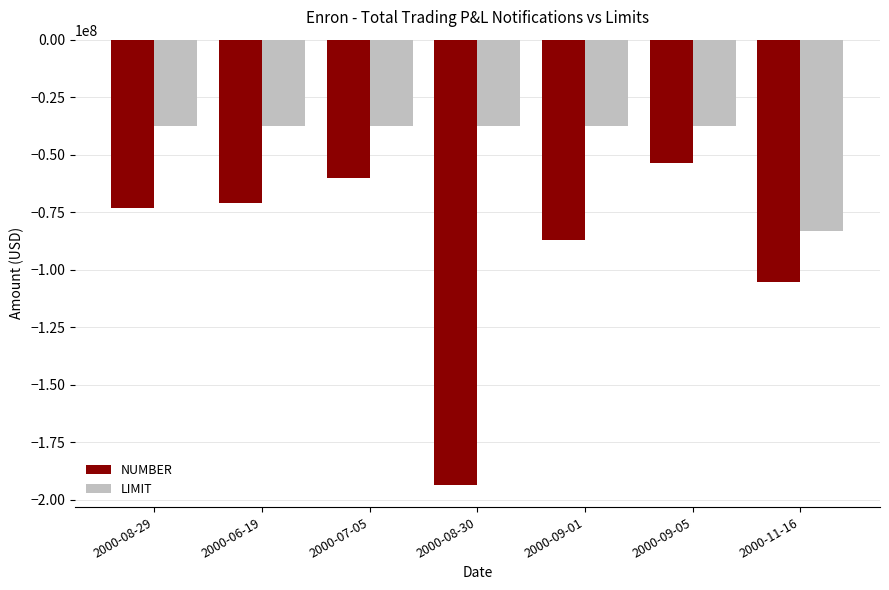

How many values in the NUMBER series exceed -72954000?

3